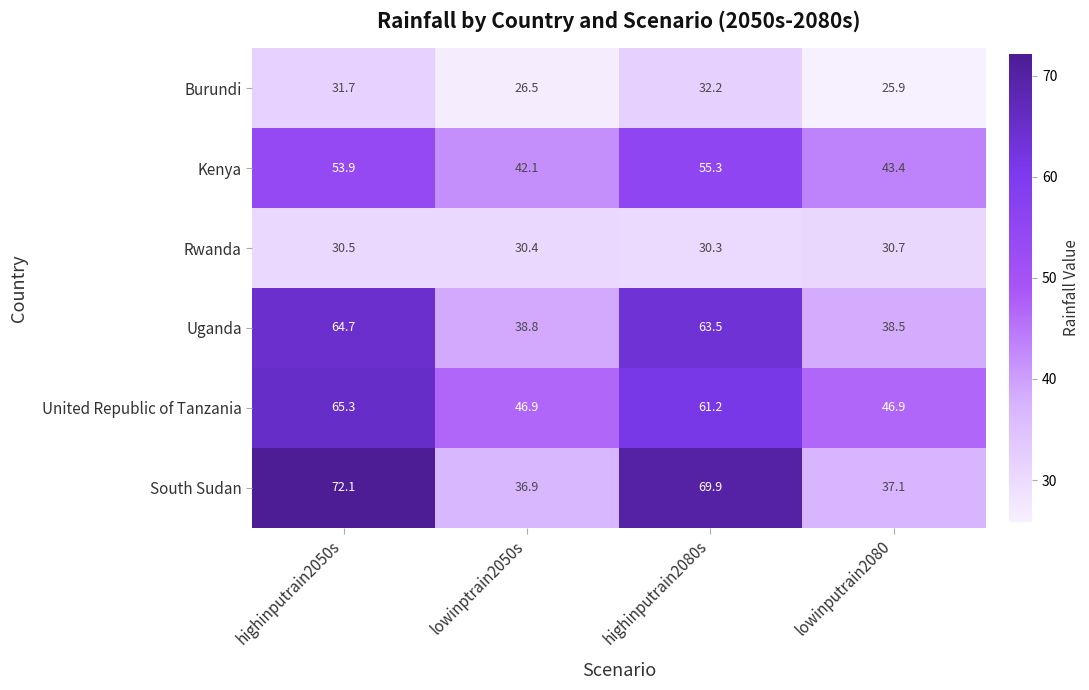

Rank the series at lowinputrain2080 from highest to lowest value.

United Republic of Tanzania, Kenya, Uganda, South Sudan, Rwanda, Burundi